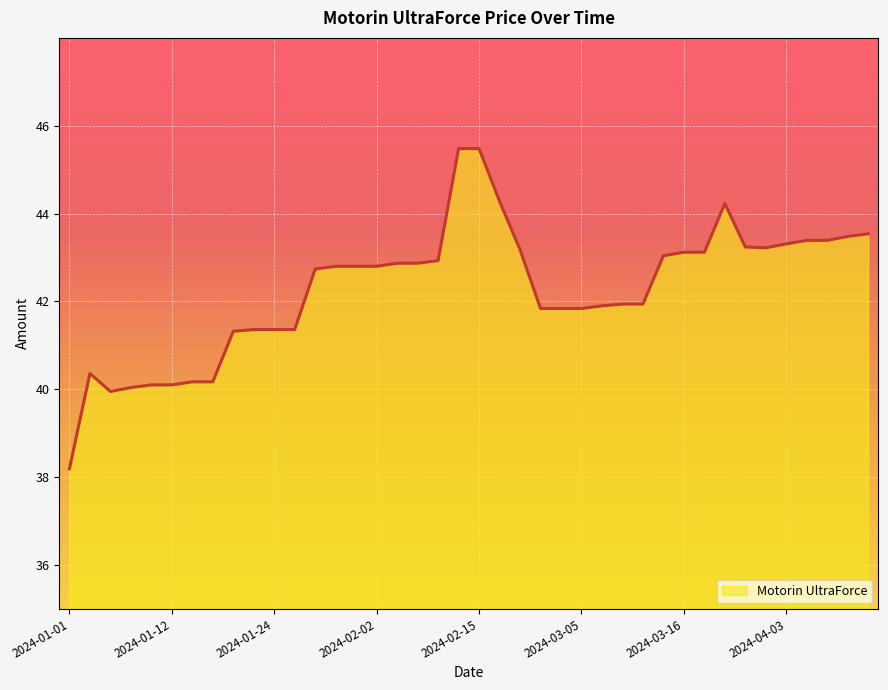

What is the greatest value displayed?

45.5